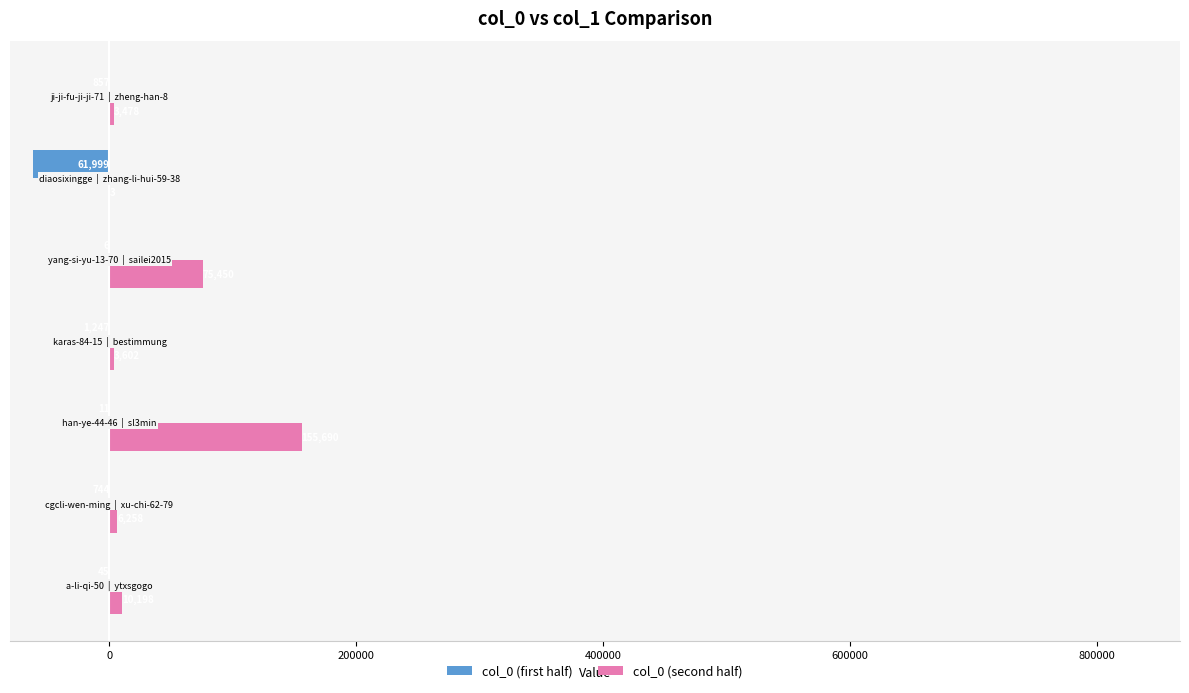

Which series has the largest total across all categories?

col_0 (second half)